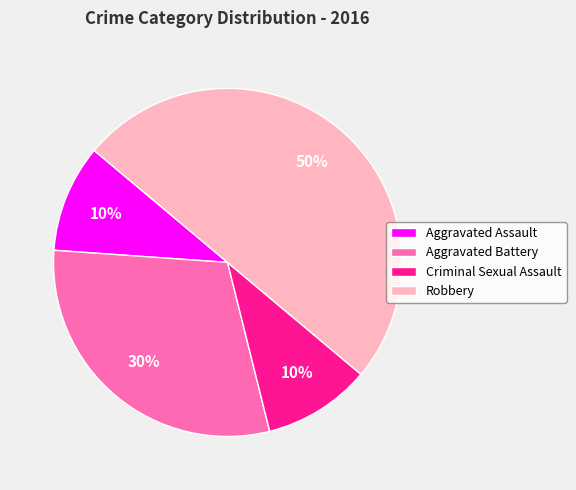

How many slices are in this pie chart?

4